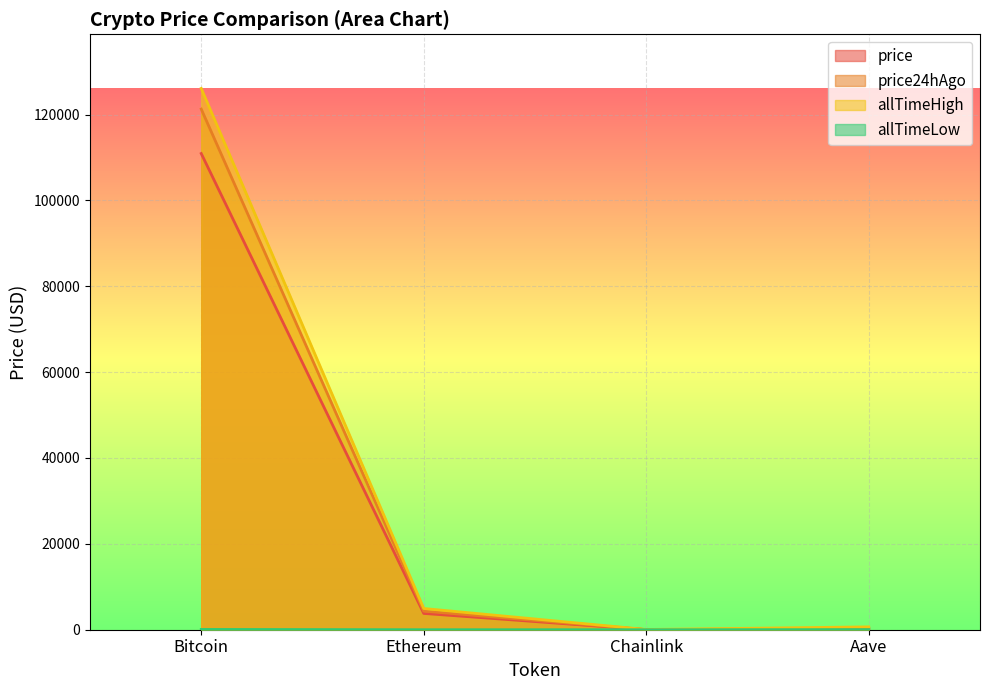

What is the minimum value for allTimeLow?

0.1